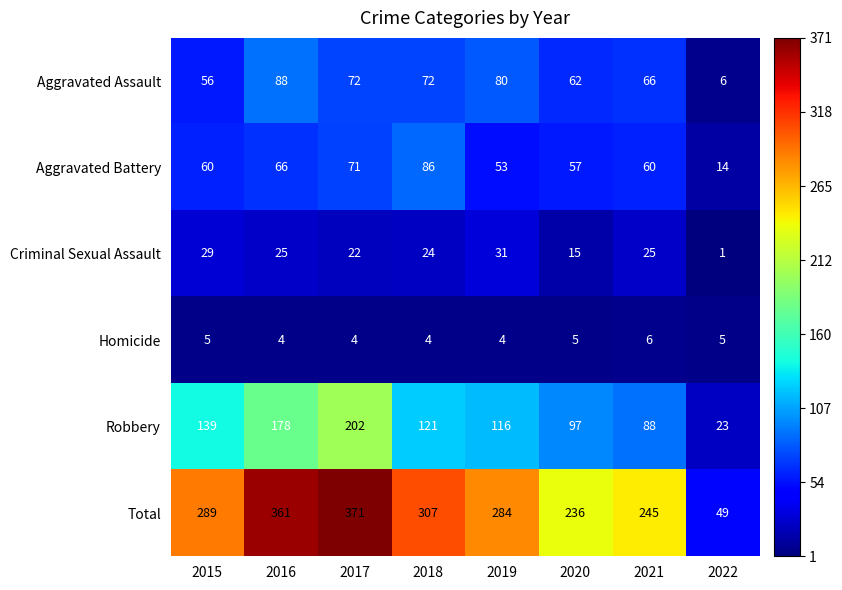

What is the maximum value for Total?

371